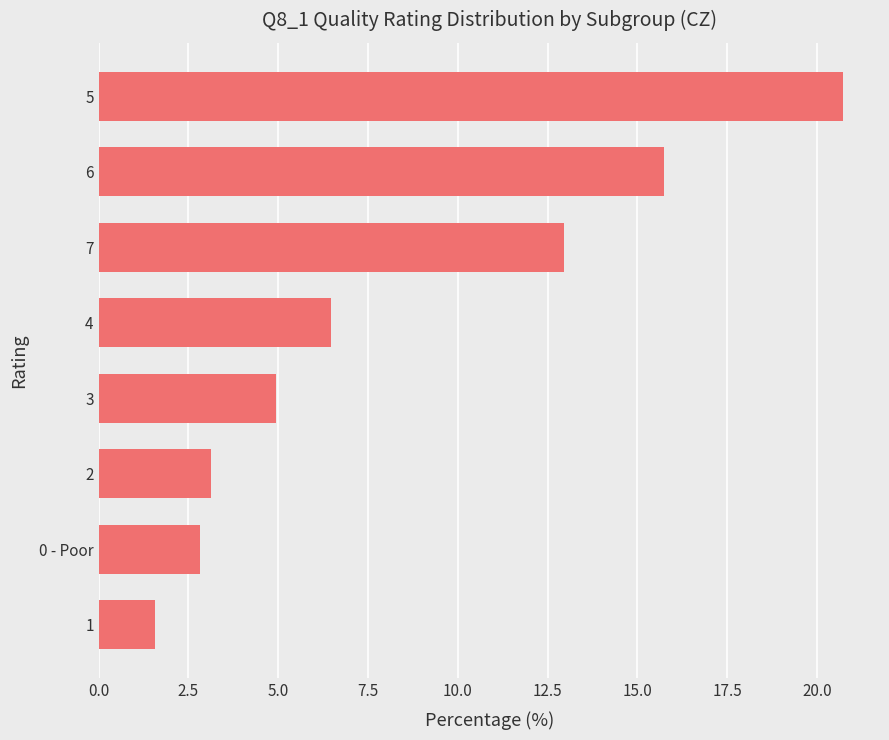

Reading bottom to top, extract all data points from this chart.

1.6	2.8	3.1	5.0	6.5	13.0	15.8	20.7